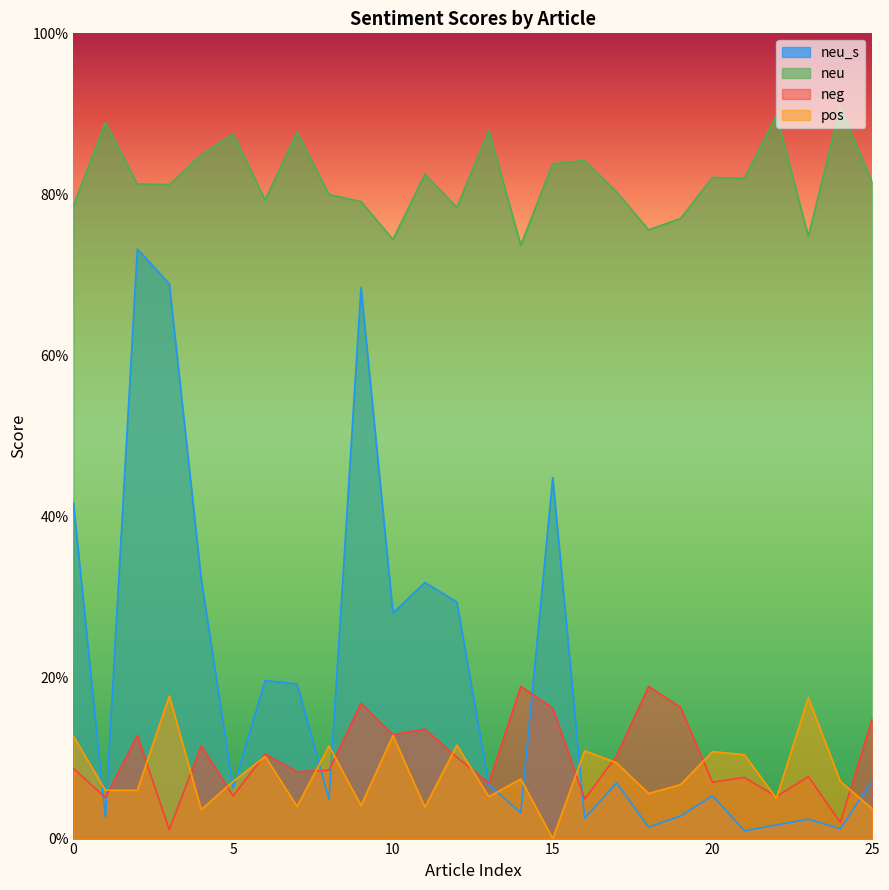

At how many categories does at least one series exceed 0?

26